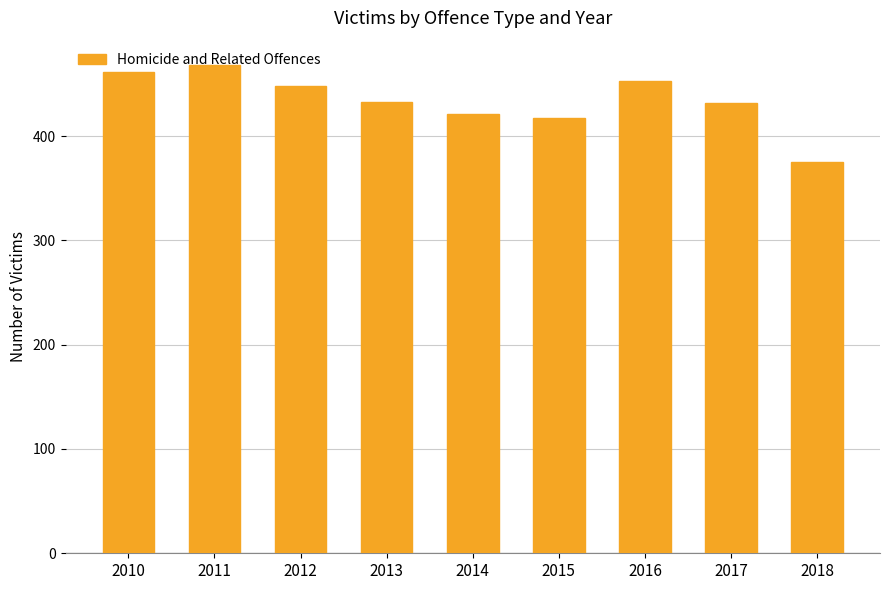

What is the difference between the maximum and minimum values?

93